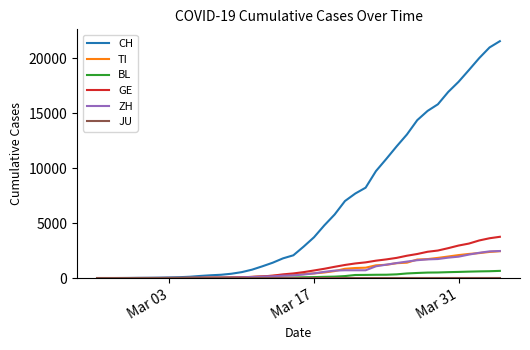

What is the maximum value shown in the chart?

21530